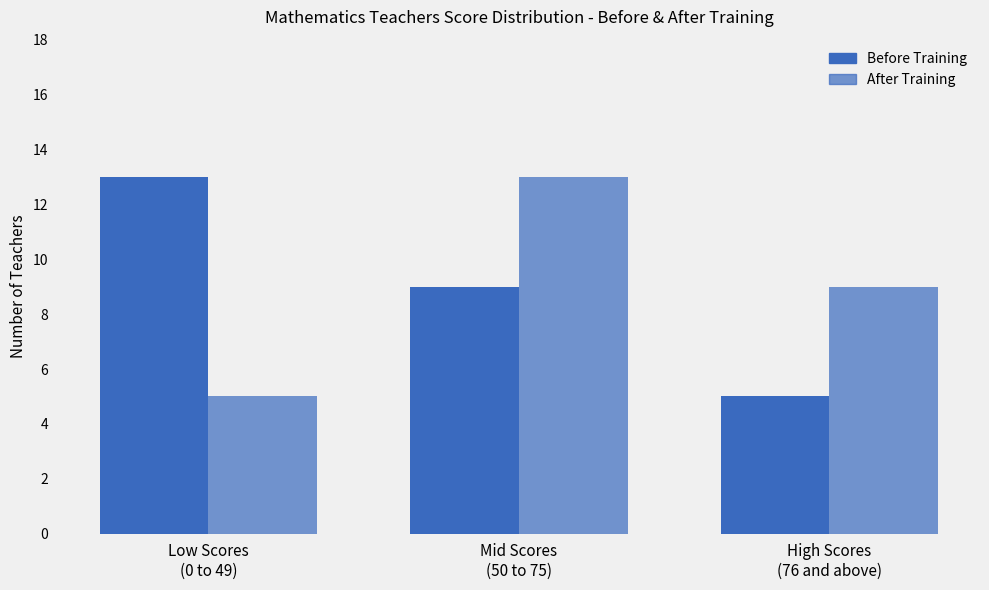

How many bars are there in total?

6